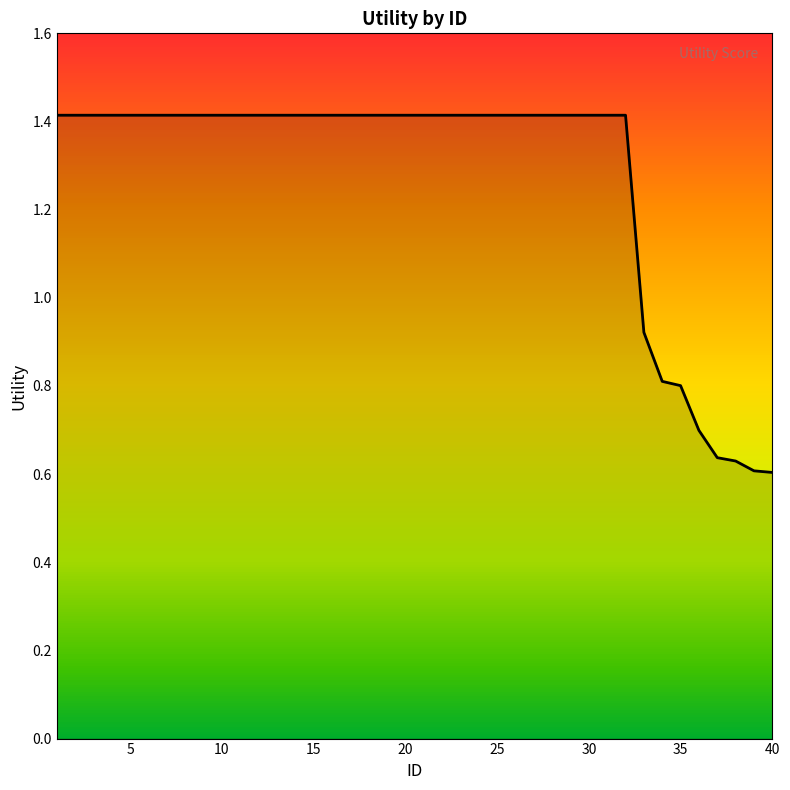

What is the maximum value shown in the chart?

1.4